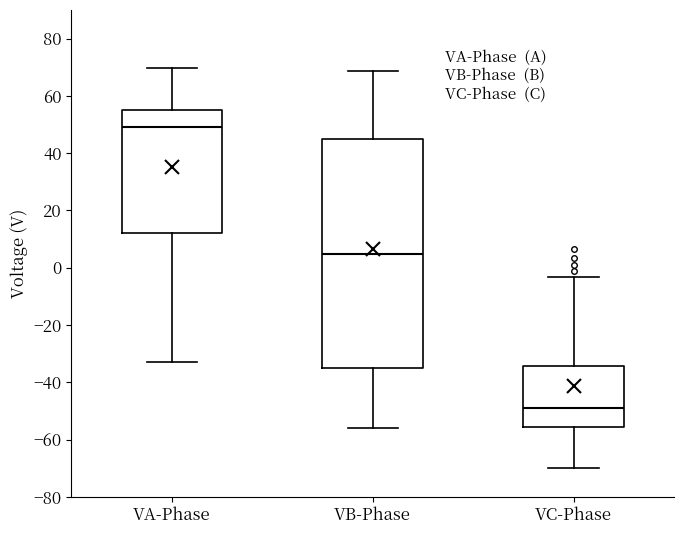

Reading left to right, transcribe this box plot: for each box, give where its median line is, the range the box spans, and where its two whiskers end, as read against the y-axis. The values are not printed on the chart, so give them approximately, as read against the axis.

VA-Phase: median 50, box 12 to 56, whiskers -32 to 70
VB-Phase: median 4, box -36 to 44, whiskers -56 to 68
VC-Phase: median -48, box -56 to -34, whiskers -70 to -4